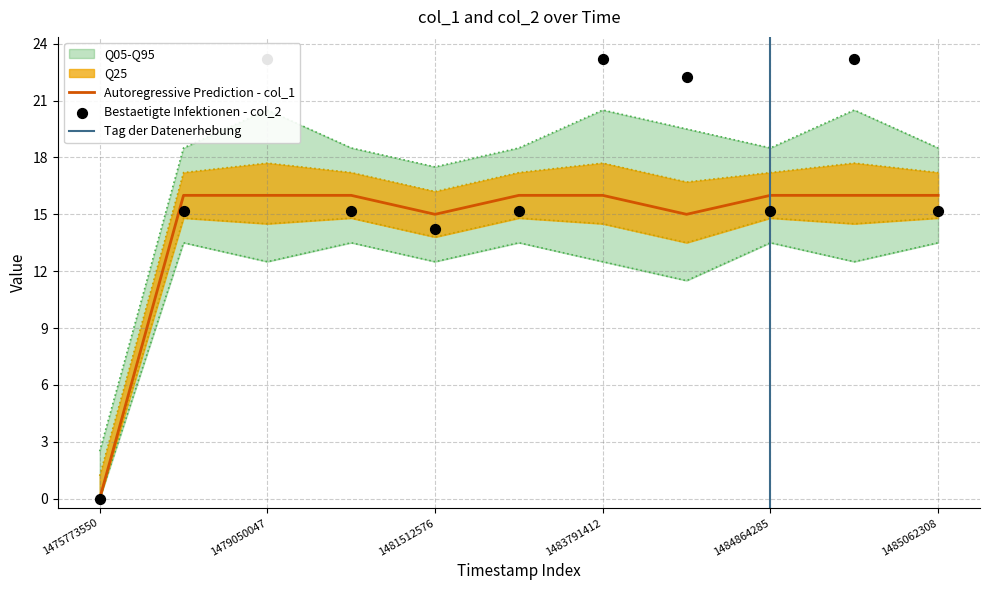

Between 1475773550 and 1479662050, which is larger?

1479662050